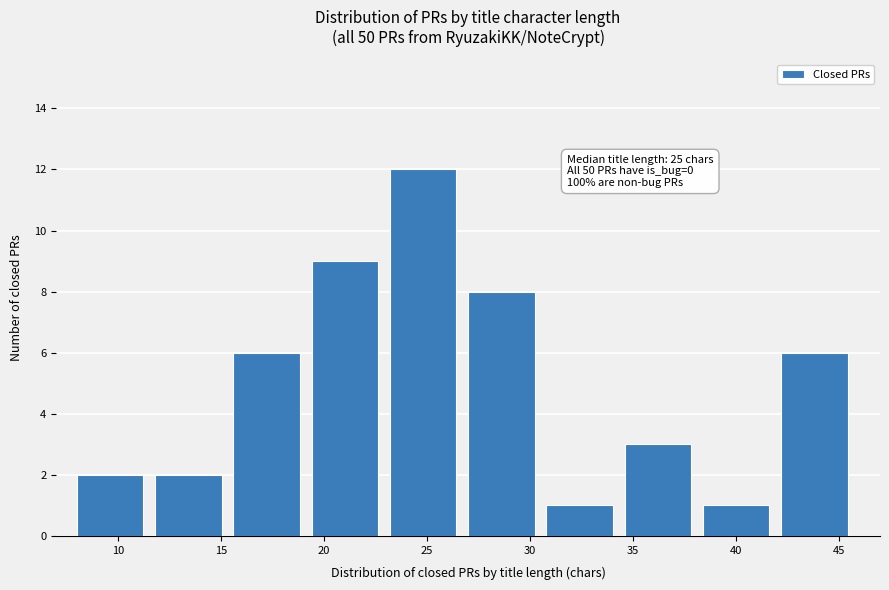

Which range on the x-axis has the tallest bar?

23.2 to 27.0